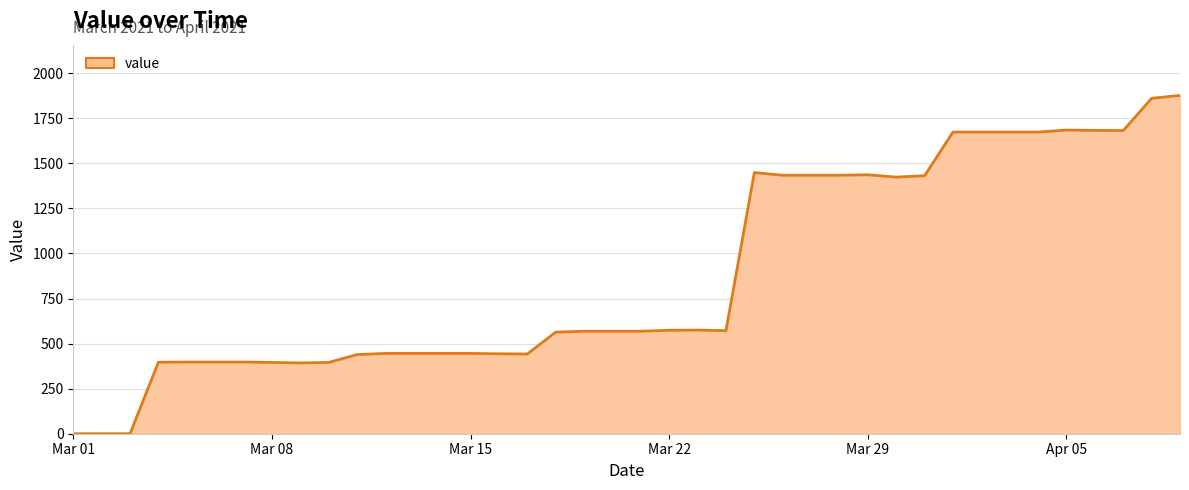

What is the difference between the maximum and minimum values?

1876.9